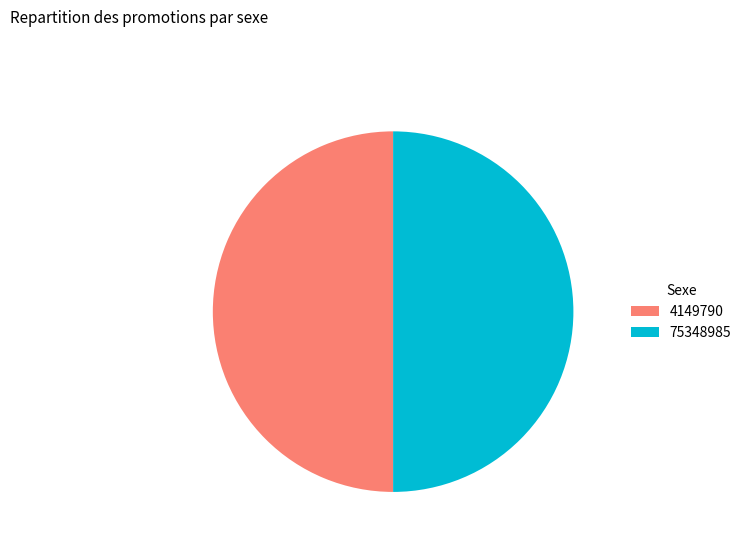

Is the sum of 75348985 and 4149790 greater than half?

Yes